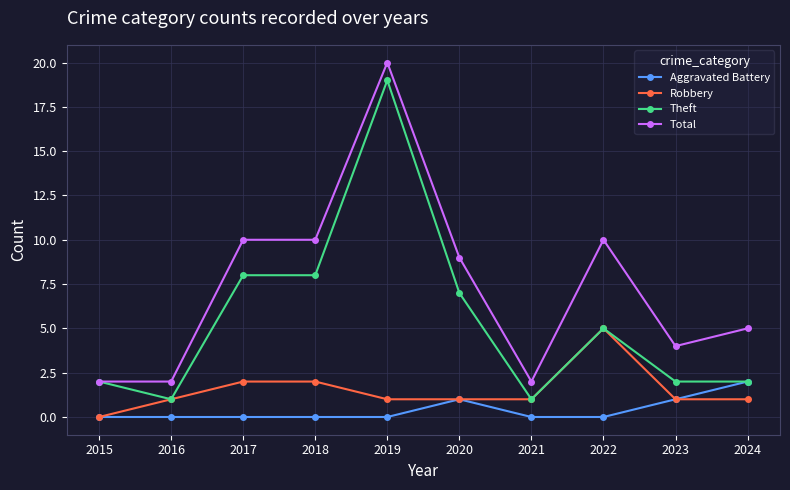

What is the sum of all Theft values?

55